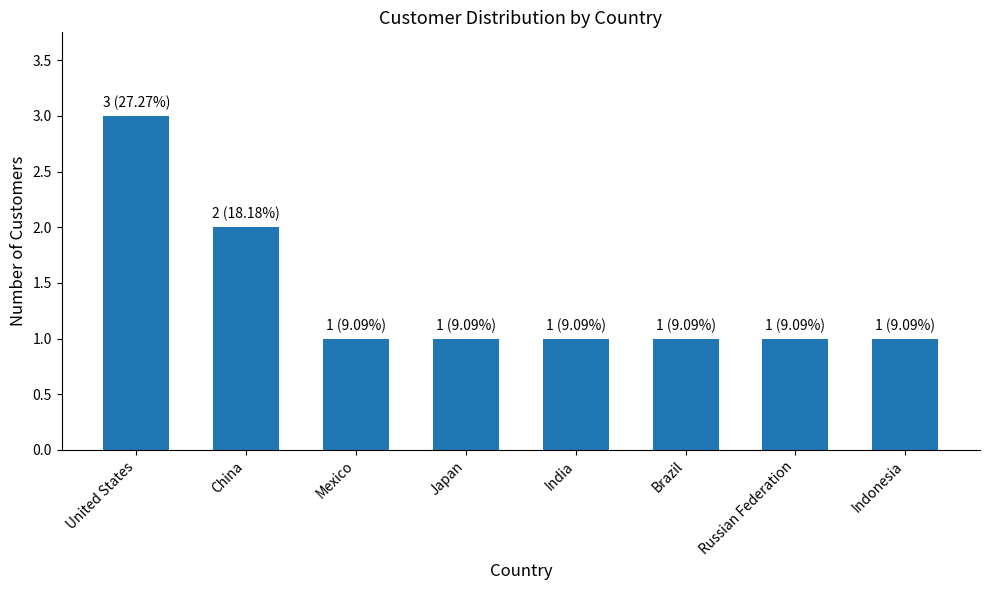

What is the difference between the second highest and minimum values?

1